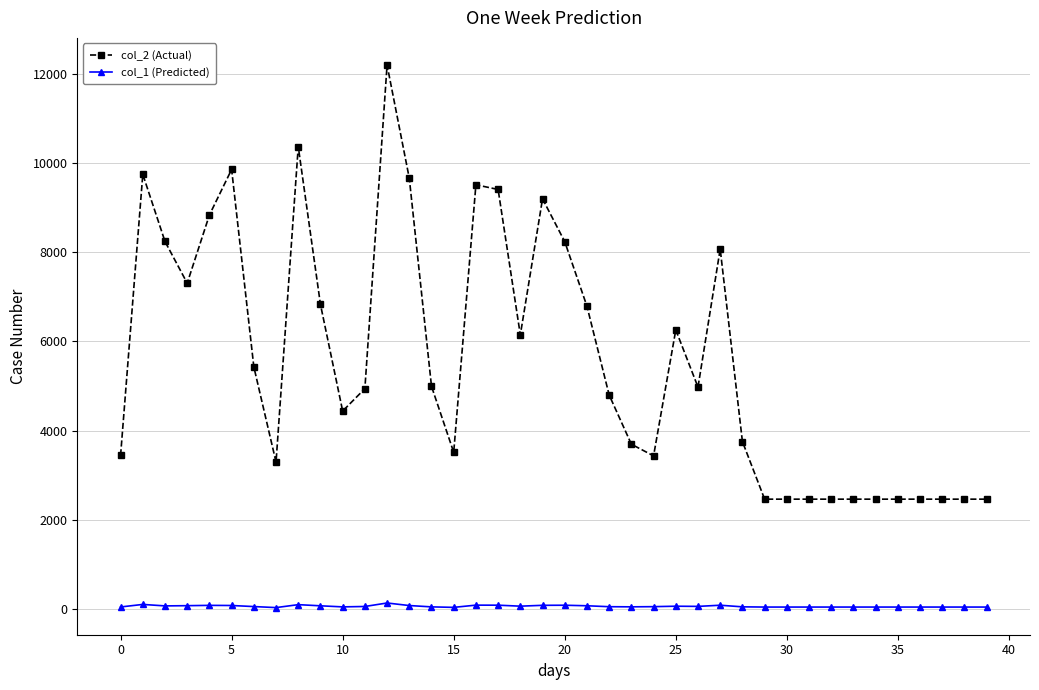

Which series has the largest total across all categories?

col_2 (Actual)